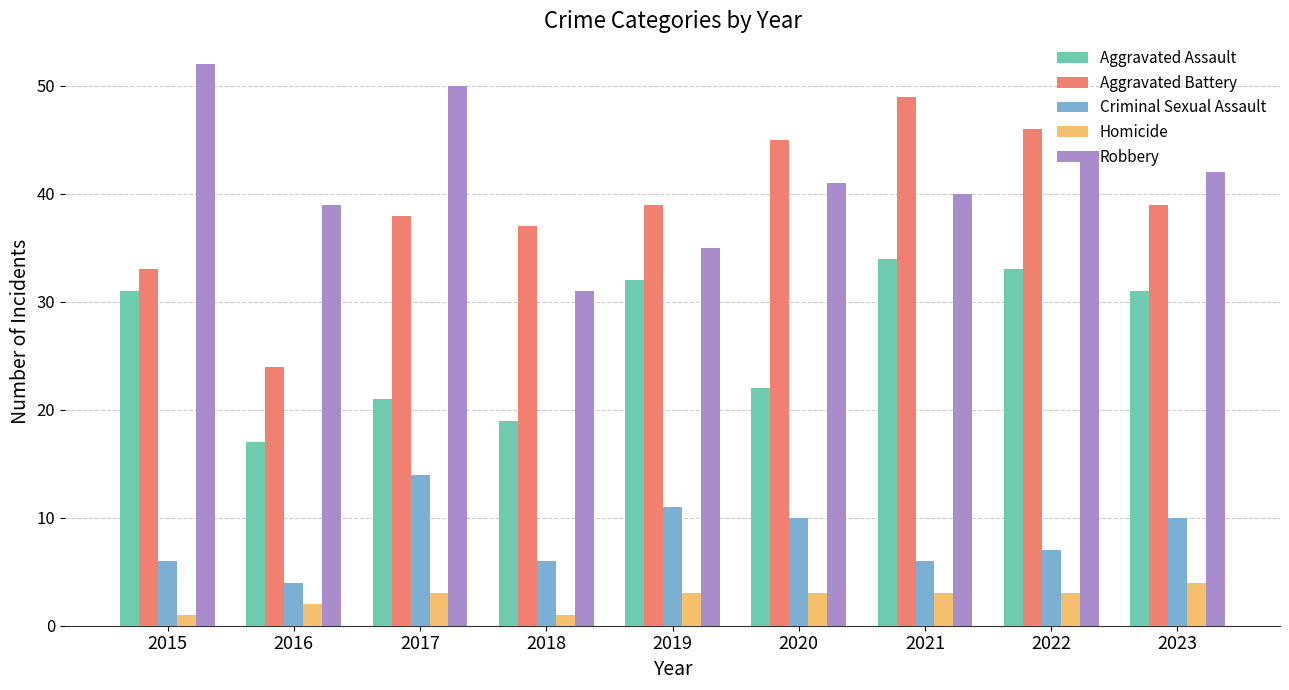

What is the total value across all series at 2023?

126